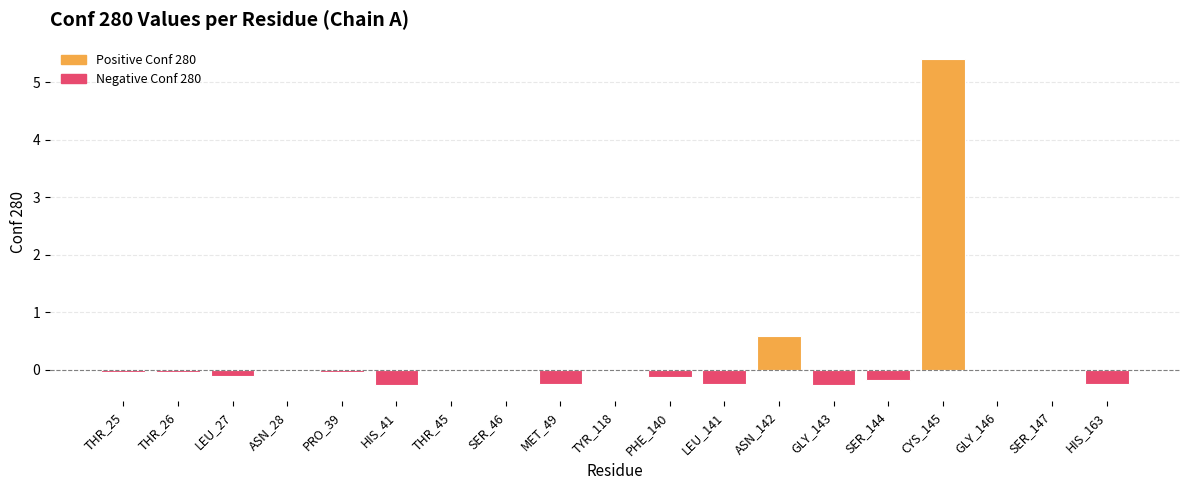

Read the value at CYS_145.

5.4